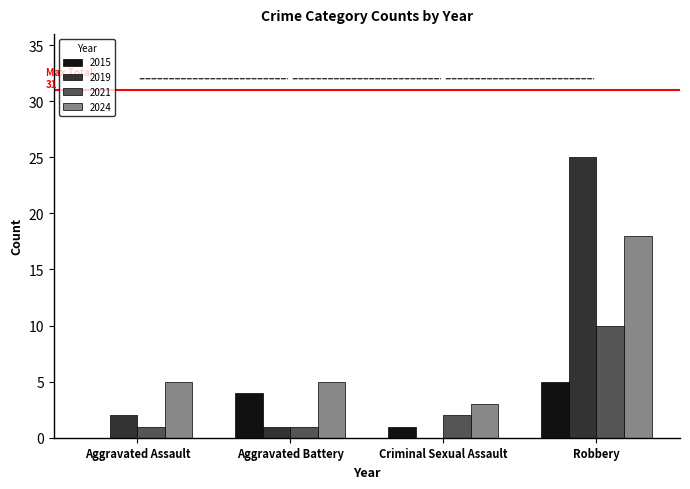

At which label does 2015 reach its peak?

Robbery